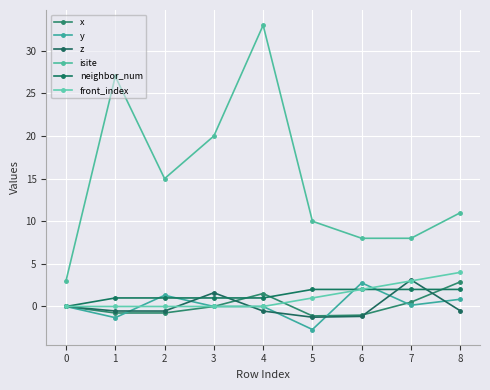

Which series changed the most between 5 and 6?

y